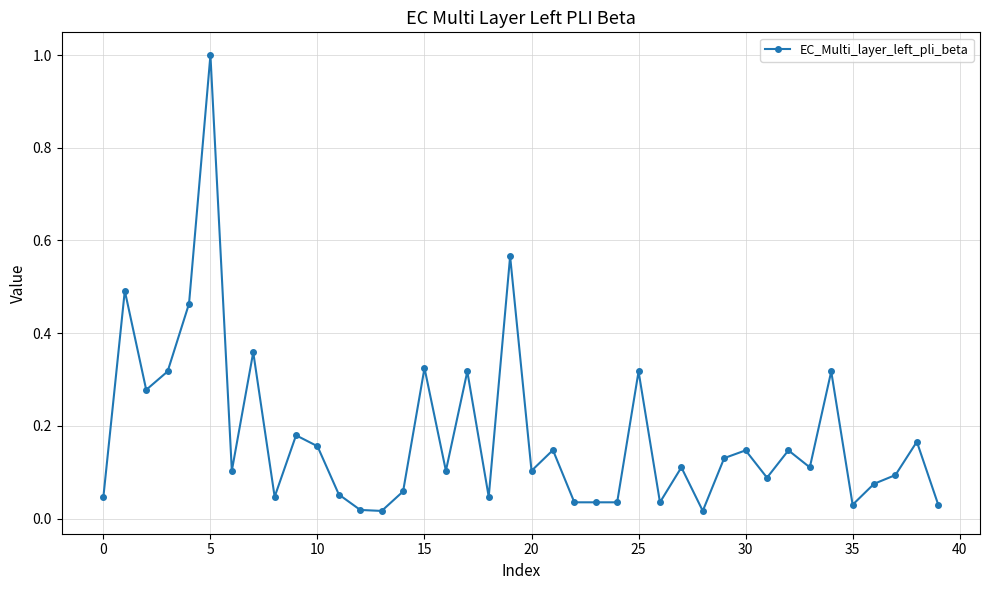

True or false: the data has more than 1 interior local peaks.

True